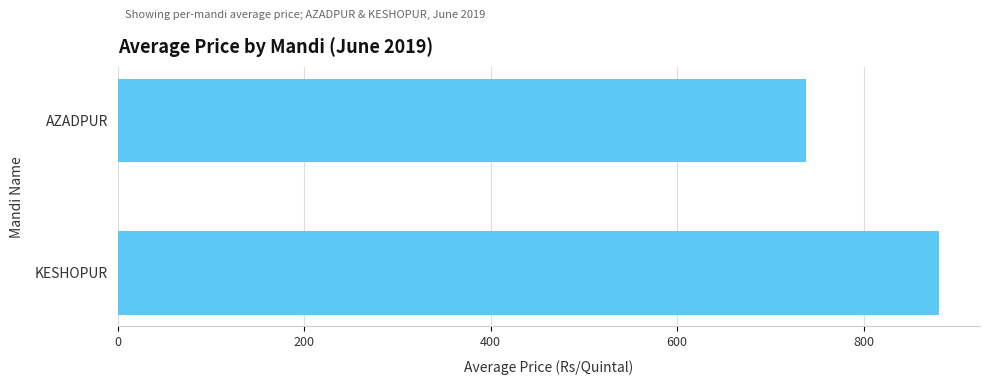

What is the ratio of the value at KESHOPUR to the value at AZADPUR?

1.2